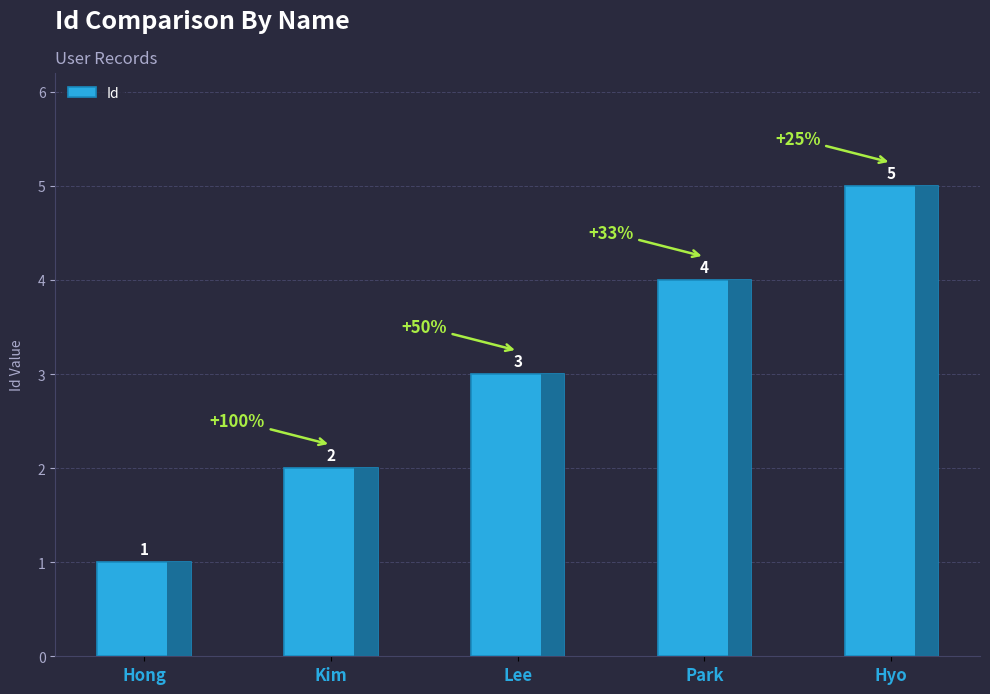

Does the chart contain stacked bars?

No